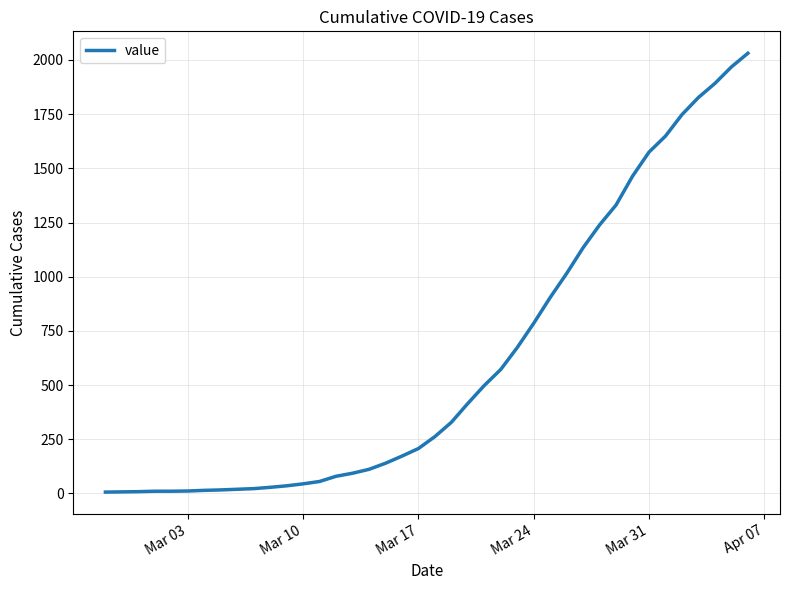

What is the maximum value shown in the chart?

2031